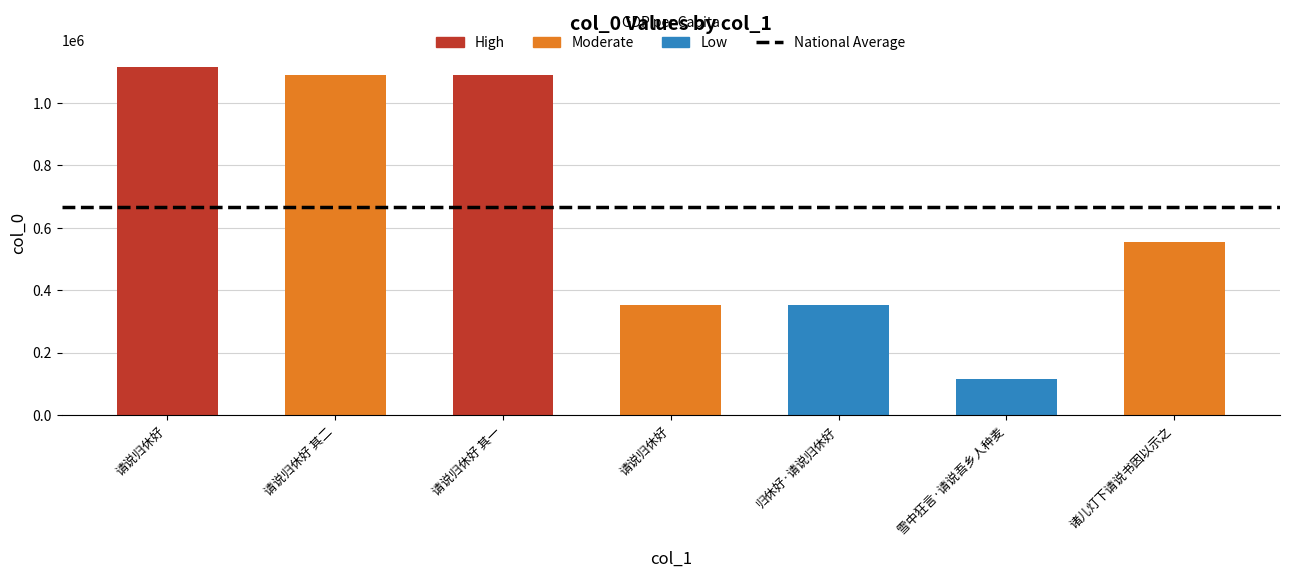

Rank the categories by value from highest to lowest.

请说归休好, 请说归休好 其二, 请说归休好 其一, 诸儿灯下请说书因以示之, 归休好·请说归休好, 请说归休好, 雪中狂言·请说吾乡人种麦